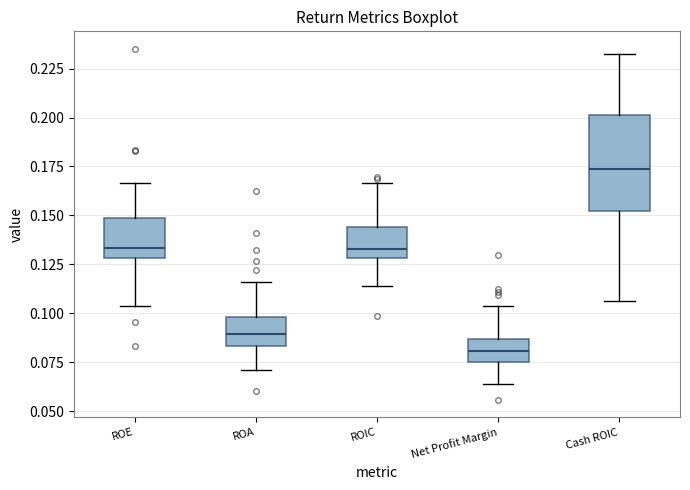

Reading left to right, read every box against the y-axis: the position of its median line, the range the box covers, and the ends of its whiskers. The values are not printed on the chart, so give them approximately, as read against the axis.

ROE: median 0.135, box 0.130 to 0.150, whiskers 0.105 to 0.165
ROA: median 0.090, box 0.085 to 0.100, whiskers 0.070 to 0.115
ROIC: median 0.135, box 0.130 to 0.145, whiskers 0.115 to 0.165
Net Profit Margin: median 0.080, box 0.075 to 0.085, whiskers 0.065 to 0.105
Cash ROIC: median 0.175, box 0.150 to 0.200, whiskers 0.105 to 0.230